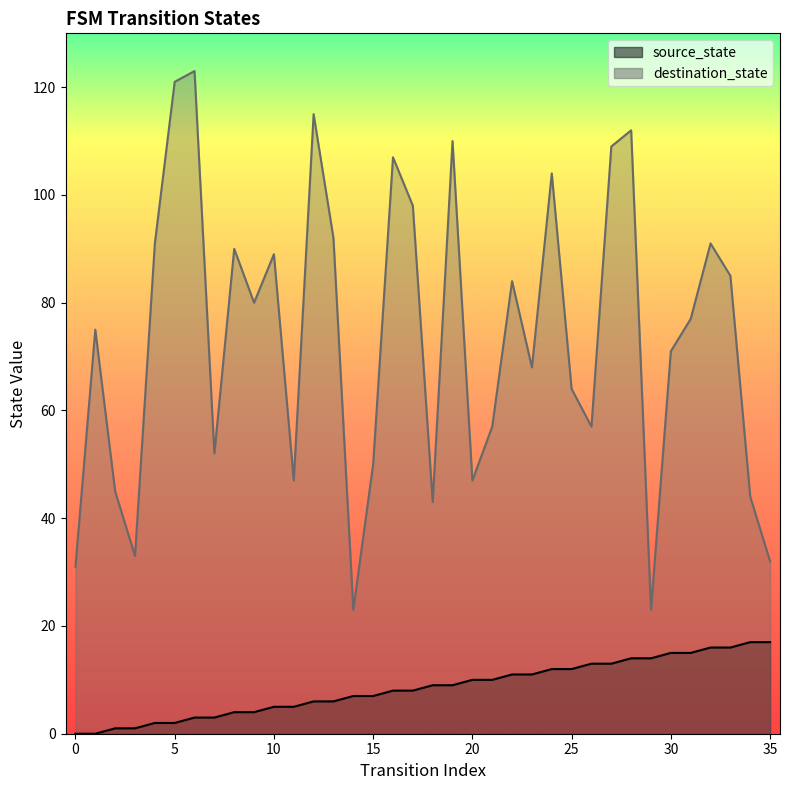

True or false: destination_state has more than 1 interior local peaks.

True